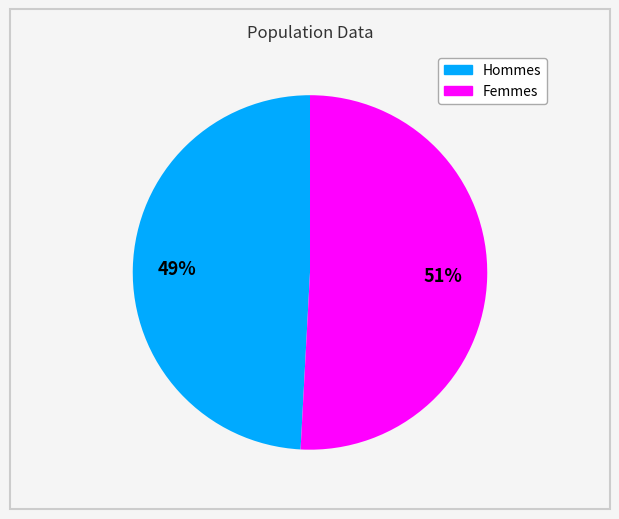

What percentage is the Hommes slice, to the nearest percent?

49%